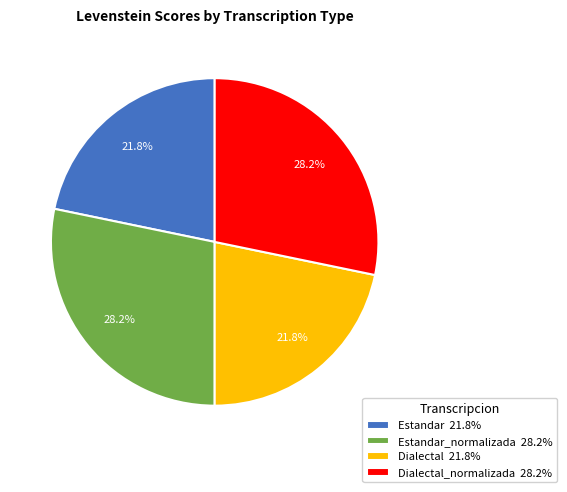

Which has a higher value, Estandar 21.8% or Dialectal_normalizada 28.2%?

Dialectal_normalizada 28.2%